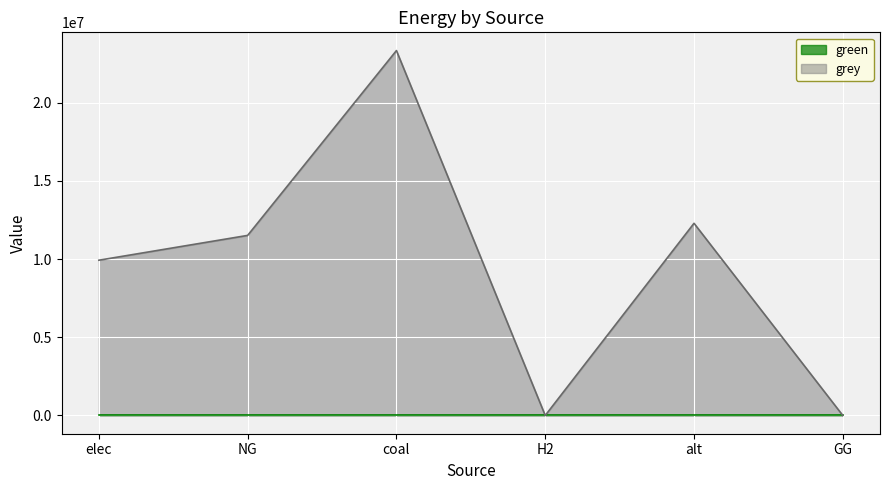

Does the chart display data point markers on the line(s)?

No